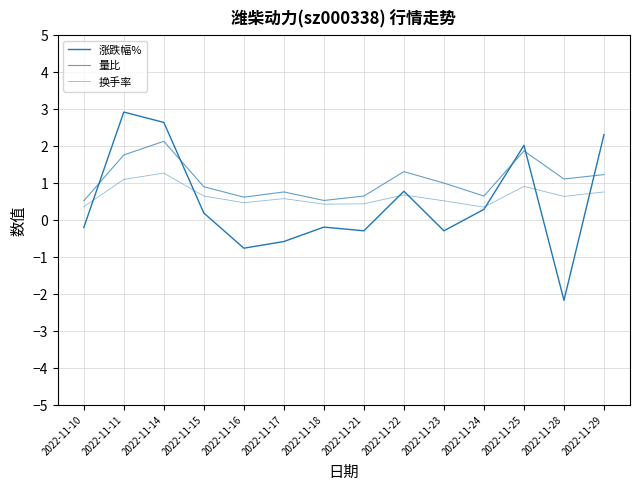

Does the chart display data point markers on the line(s)?

No